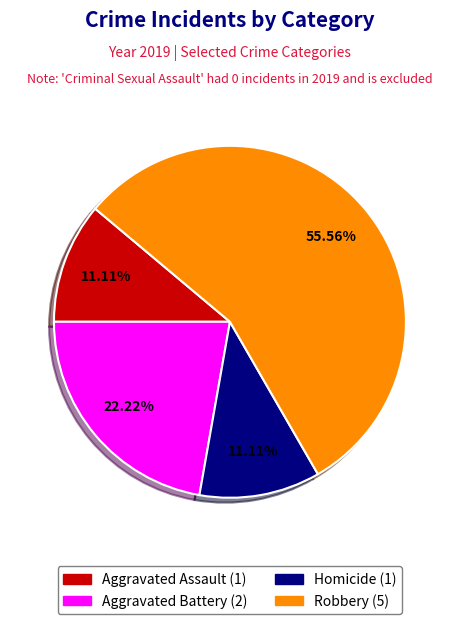

Does any single category account for the majority?

Yes